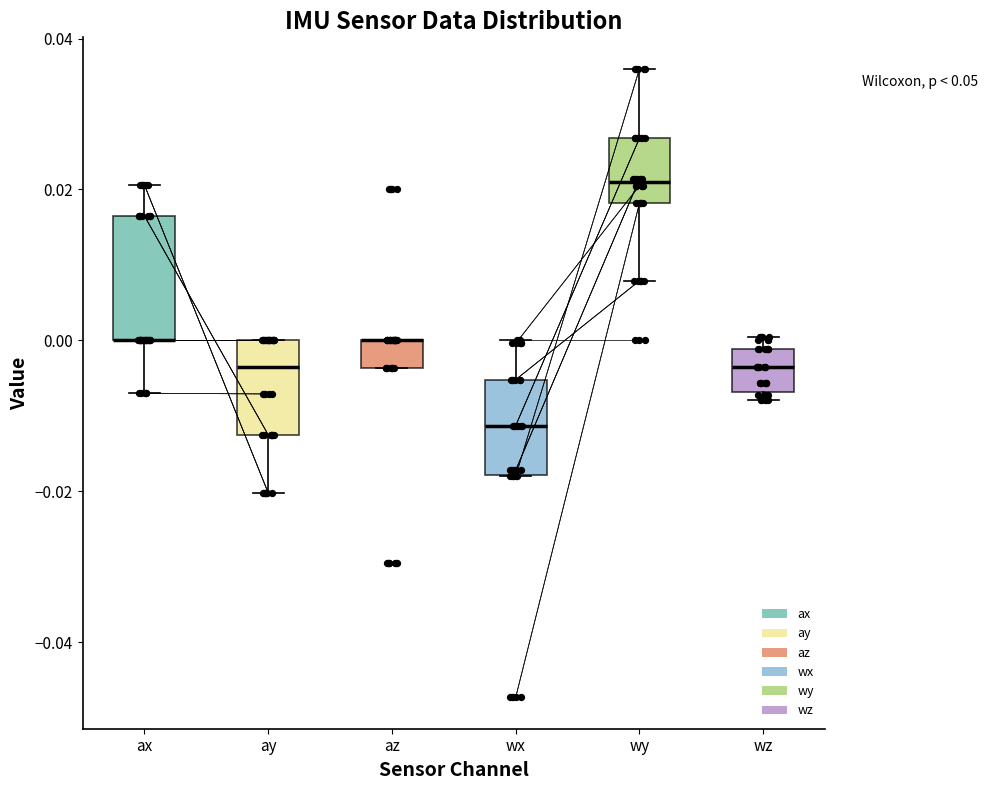

Reading left to right, transcribe this box plot: for each box, give where its median line is, the range the box spans, and where its two whiskers end, as read against the y-axis. The values are not printed on the chart, so give them approximately, as read against the axis.

ax: median 0.000 (drawn on the box's lower edge), box 0.000 to 0.016, whiskers -0.006 to 0.020
ay: median -0.004, box -0.012 to 0.000, whiskers -0.020 to 0.000
az: median 0.000 (drawn on the box's upper edge), box -0.004 to 0.000, whiskers -0.004 to 0.000
wx: median -0.012, box -0.018 to -0.006, whiskers -0.018 to 0.000
wy: median 0.020, box 0.018 to 0.026, whiskers 0.008 to 0.036
wz: median -0.004, box -0.006 to -0.002, whiskers -0.008 to 0.000